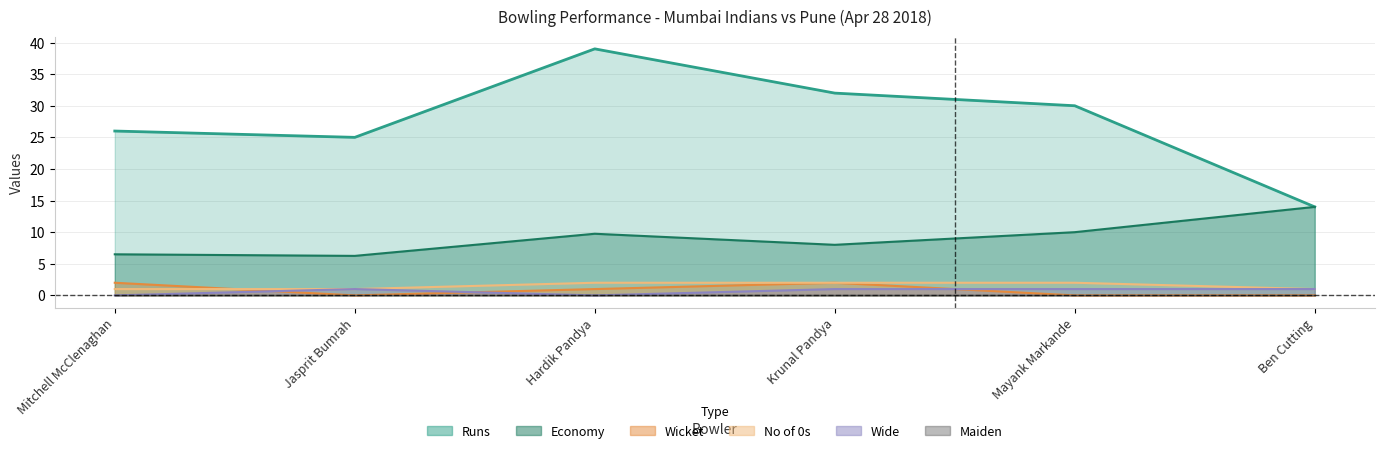

What position from the left is Mayank Markande?

5